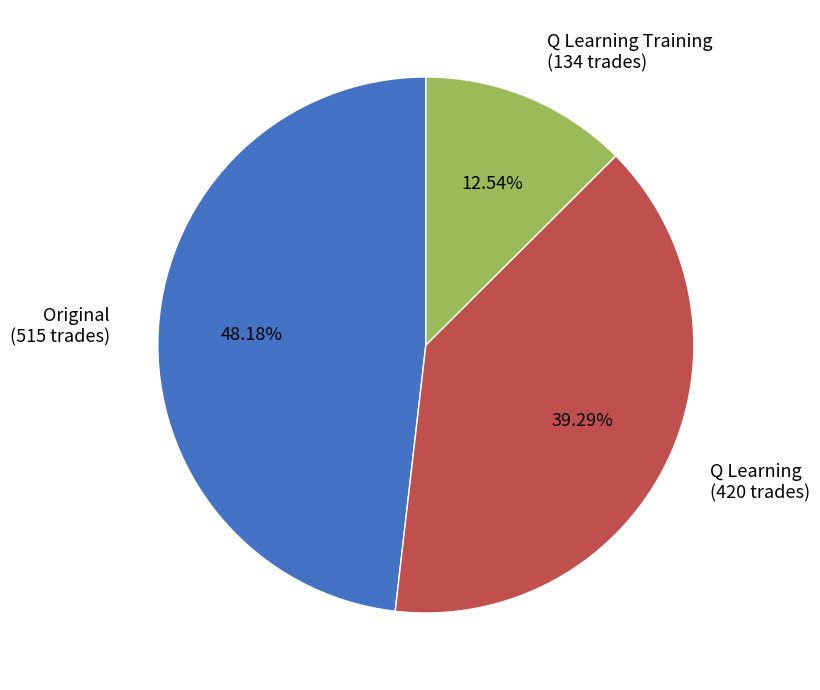

Is there a majority slice in this chart?

No